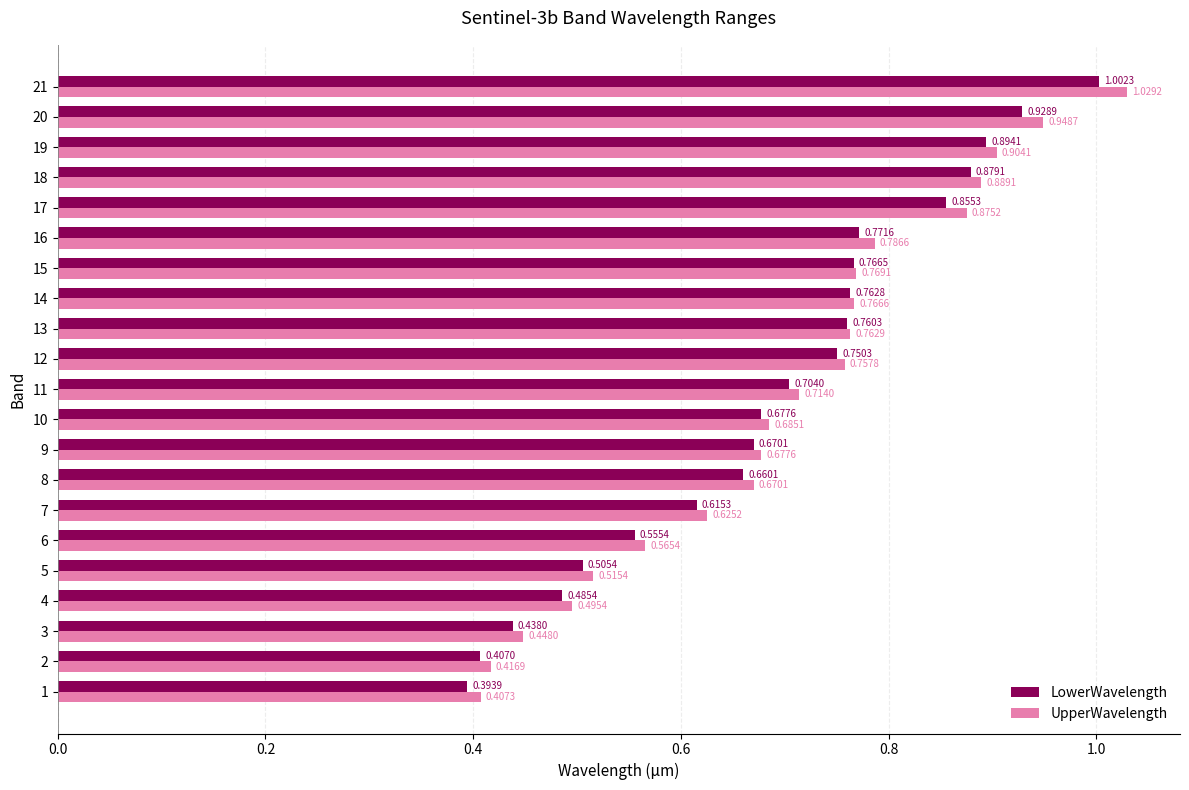

At which category is the sum across all series the highest?

21